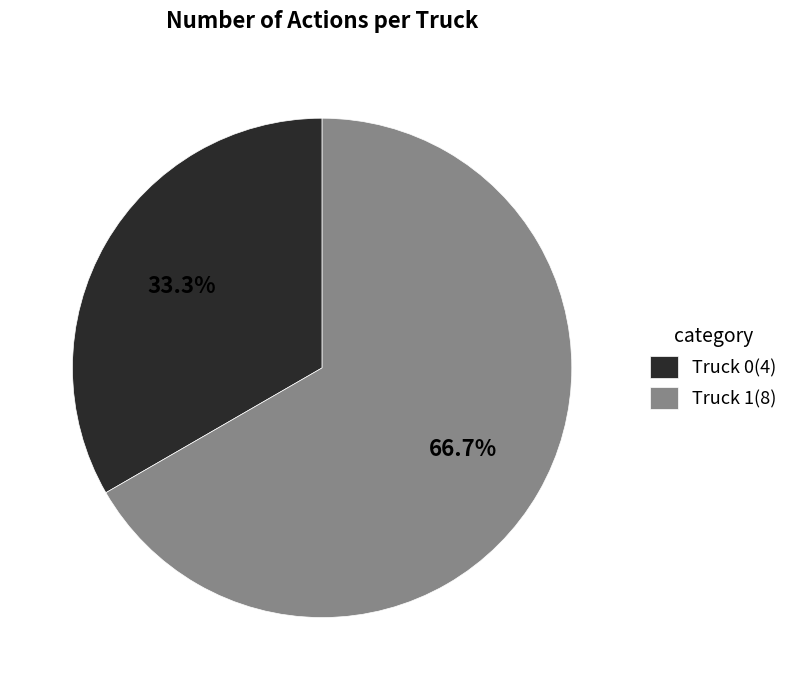

How many segments does this pie chart have?

2